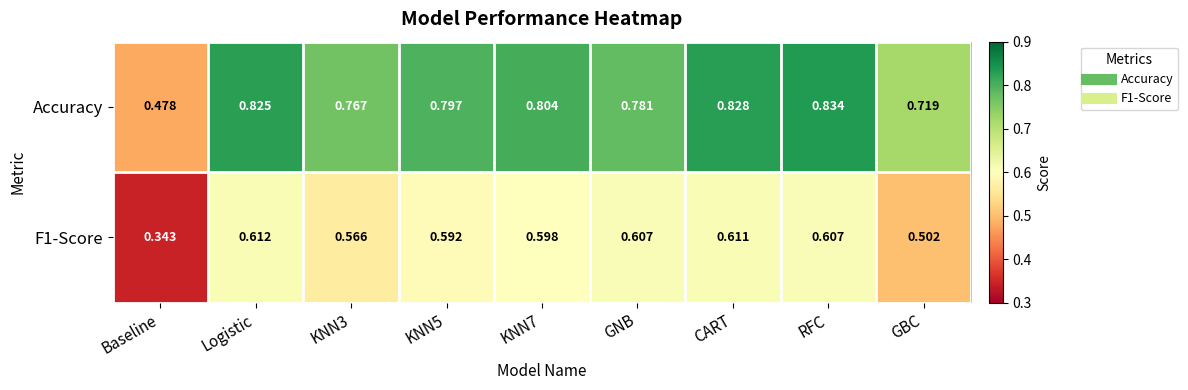

What is the total value across all series at CART?

1.4